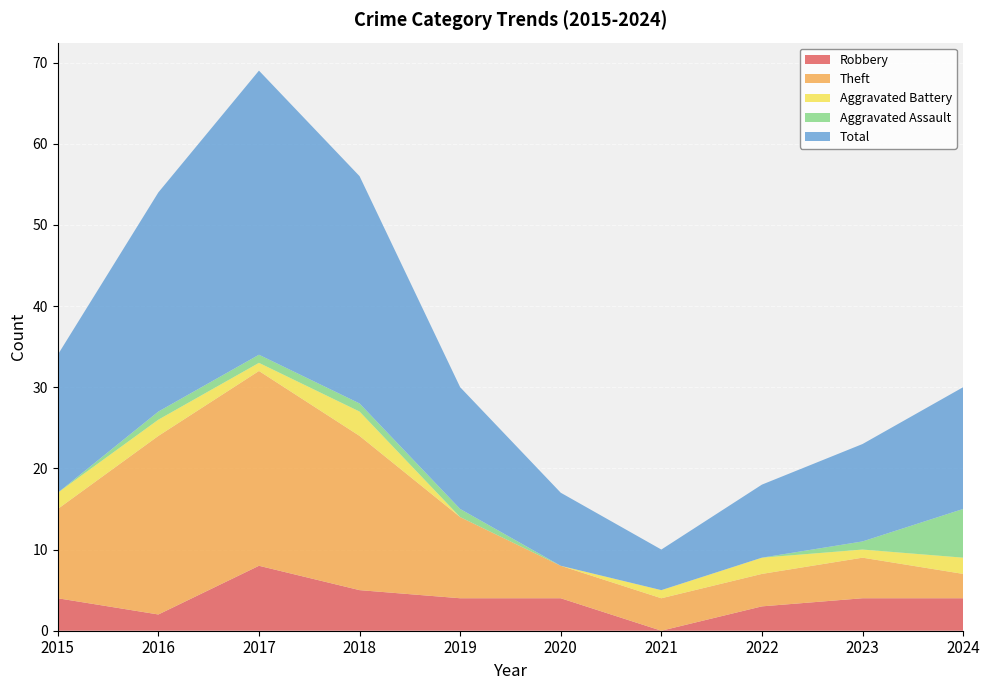

At how many categories does at least one series exceed 3?

10